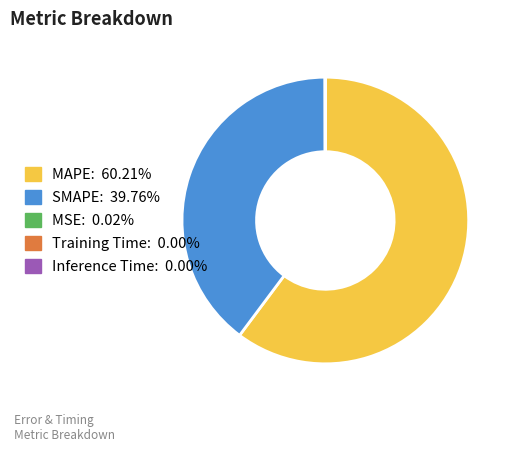

Is there a majority slice in this chart?

Yes